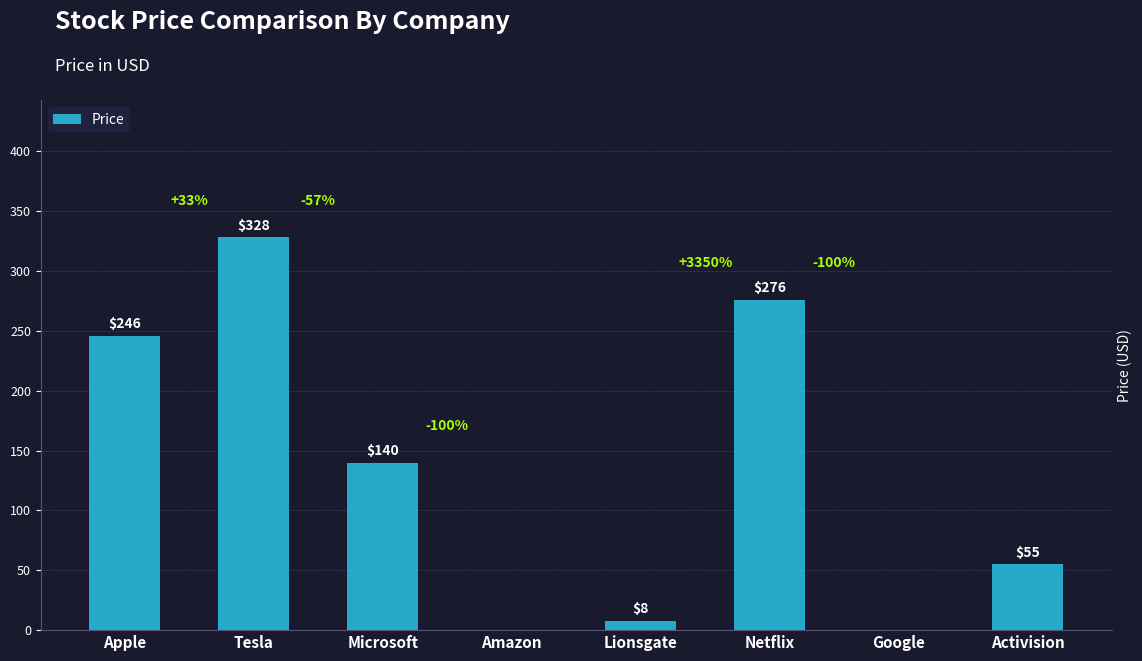

What is the sum of the values at Microsoft and Activision?

195